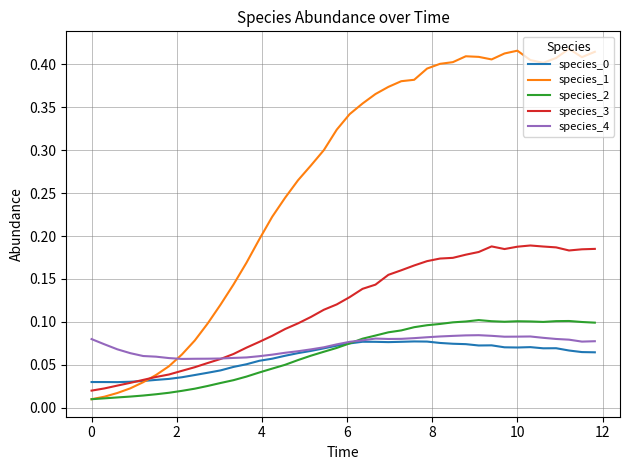

Which series ends up on top after the final intersection of species_1 and species_4?

species_1